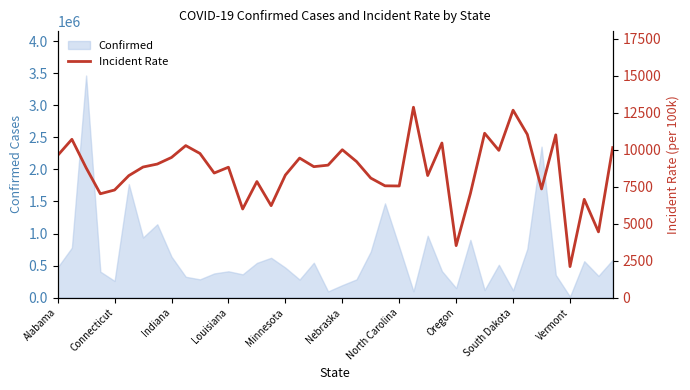

The Confirmed series shows 111687 at South Dakota. True or false?

True